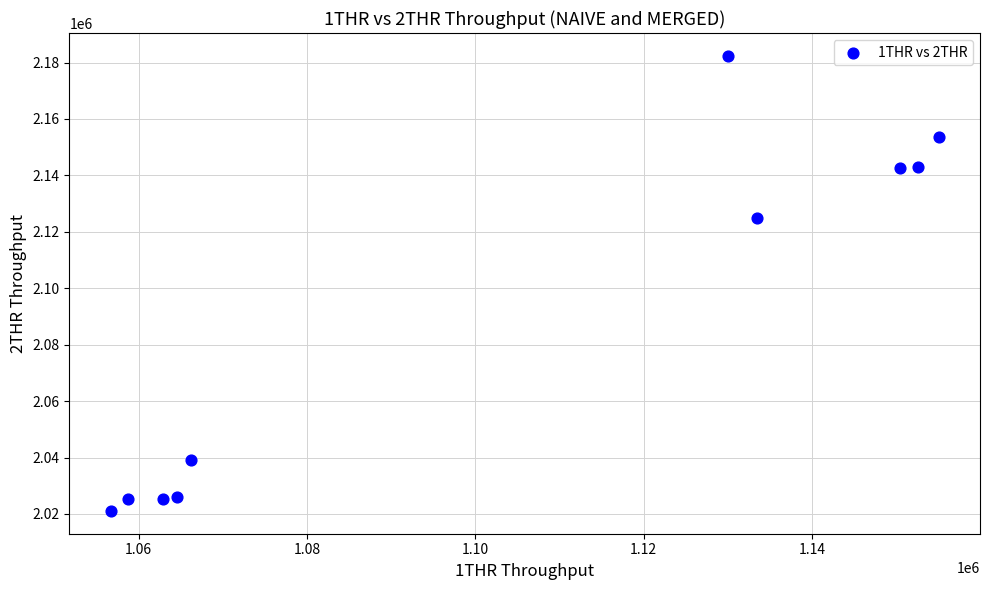

What is the average X value?

1103084